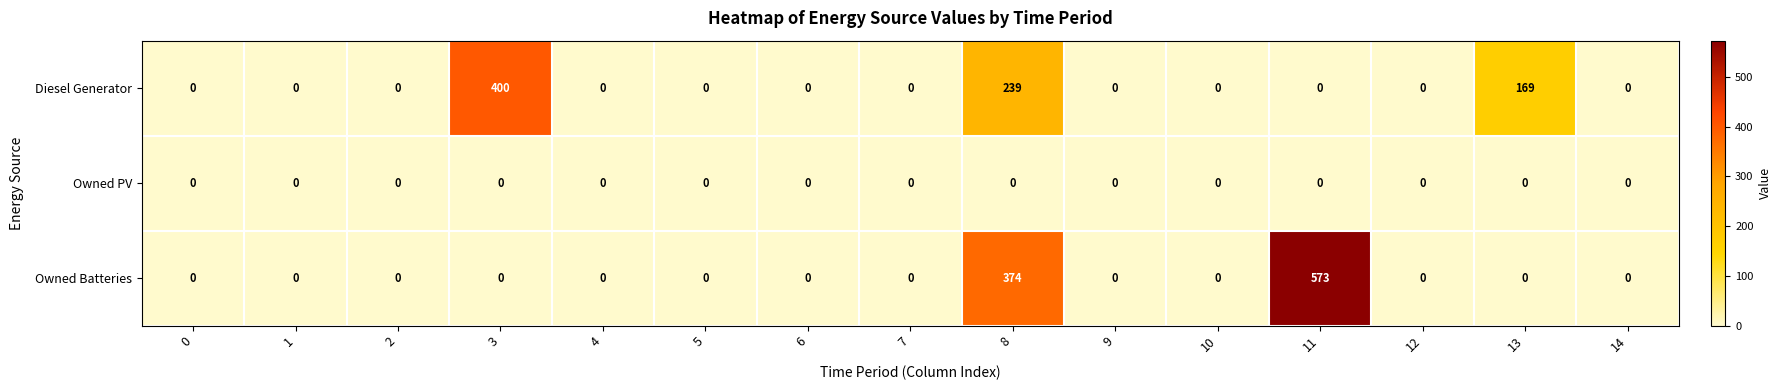

What is the difference between the maximum and minimum values in the Owned Batteries series?

573